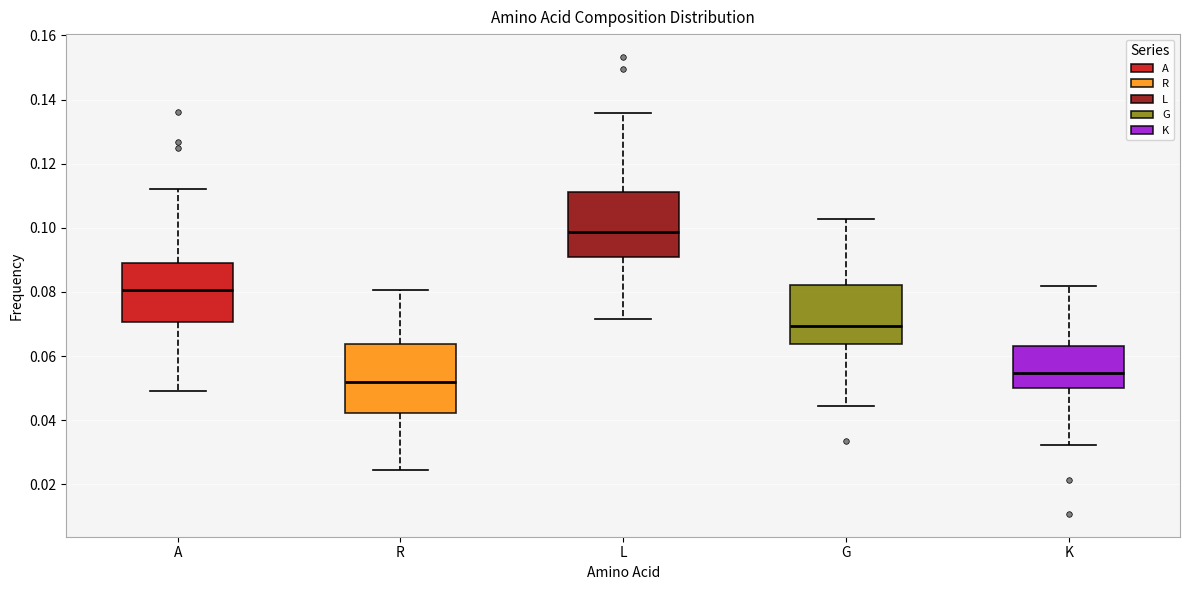

Where is the lower edge of the box for L on the y-axis? The values are not printed on the chart, so give them approximately, as read against the axis.

0.090